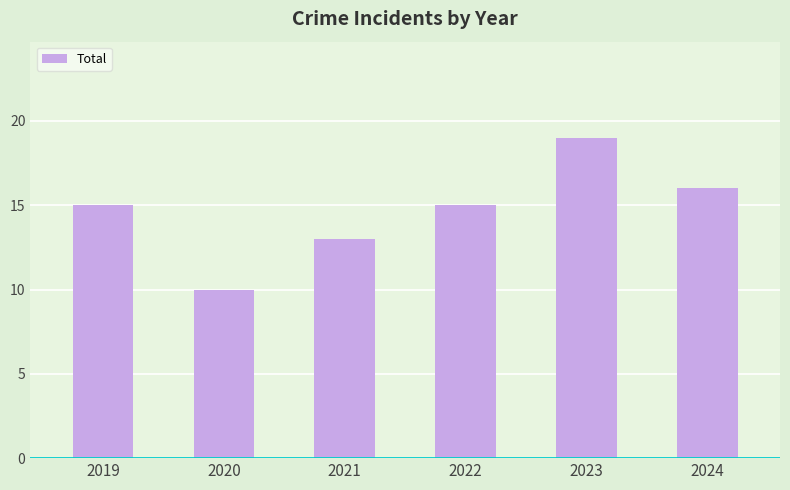

Which has a higher value, 2023 or 2021?

2023